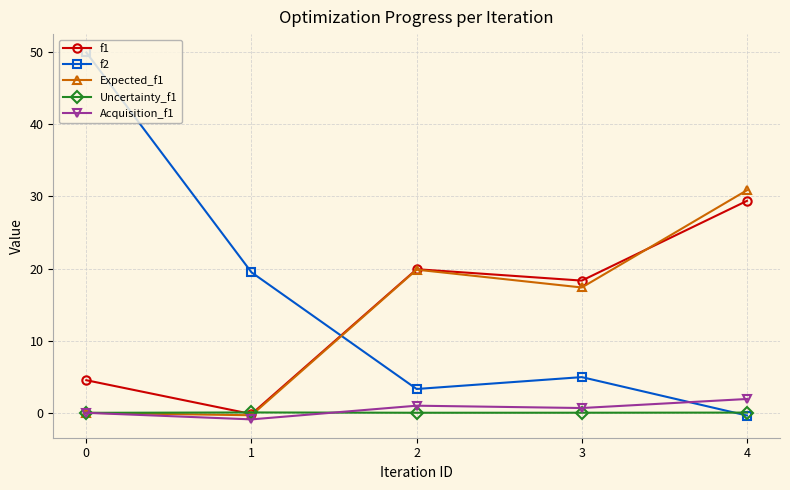

True or false: f1 and Acquisition_f1 cross at least once.

False